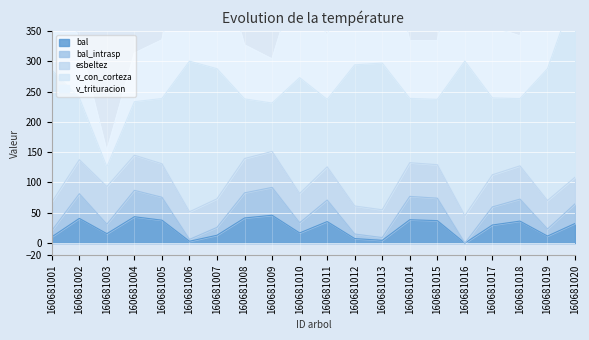

The v_con_corteza series shows 227.7 at 160681003. True or false?

False